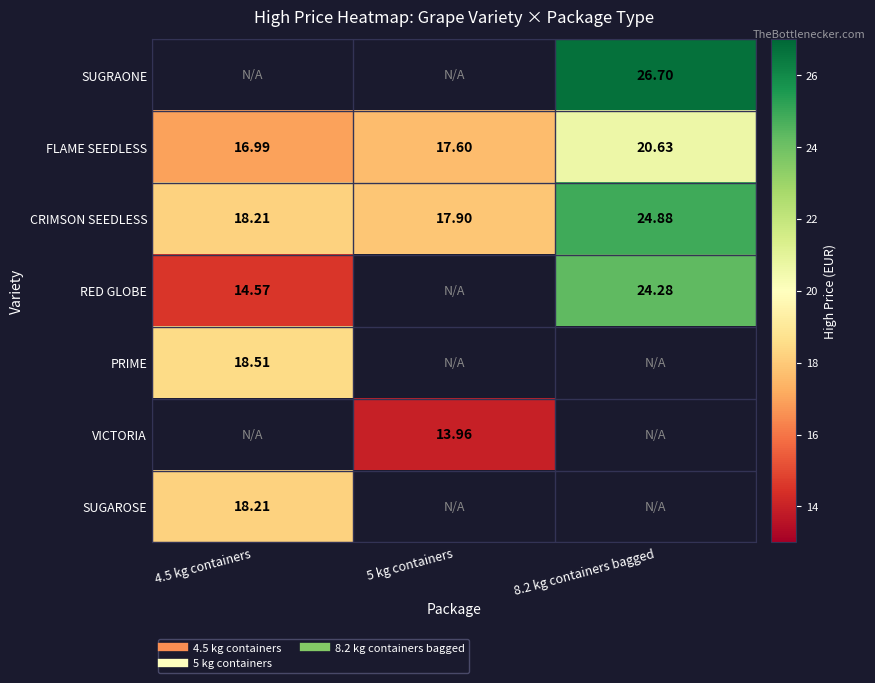

How many distinct data groups are displayed?

7